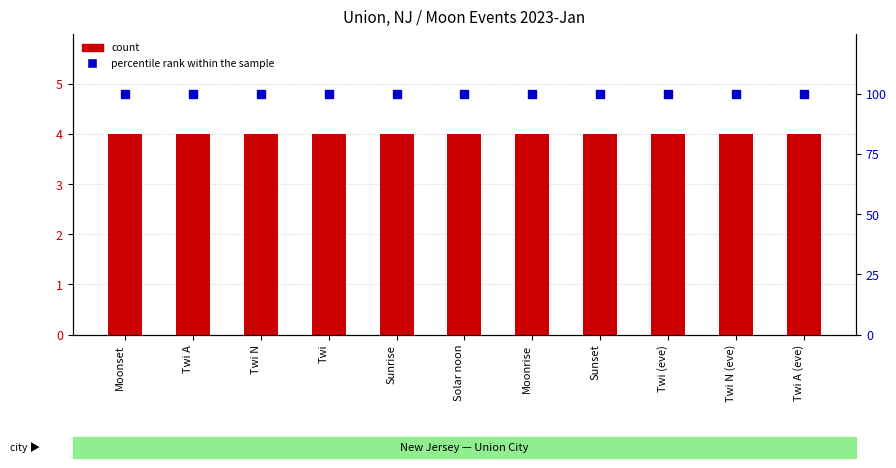

At which category is the sum across all series the highest?

Moonset